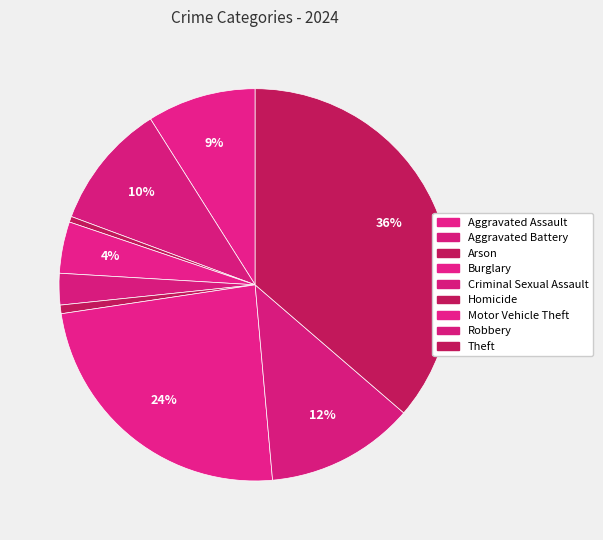

To the nearest percent, what is the combined percentage of Theft and Burglary?

41%